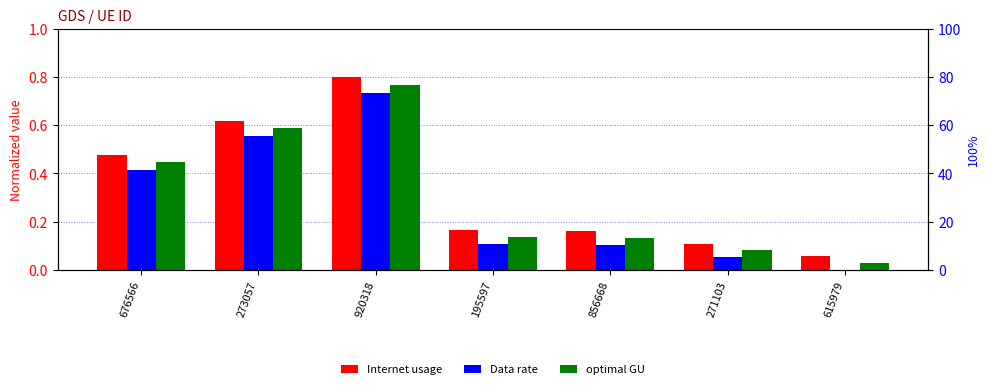

What is the difference between the highest and lowest values at 856668?

0.1